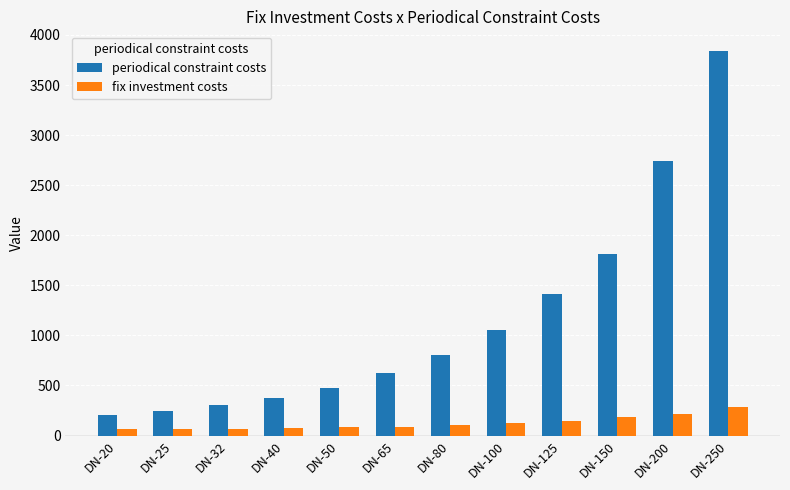

Which series has the largest total across all categories?

periodical constraint costs